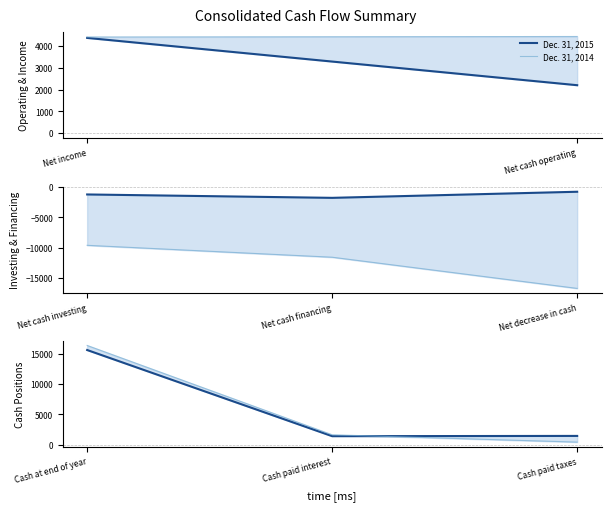

Is the value of Dec. 31, 2015 at Cash paid taxes greater than the value of Dec. 31, 2014 at Cash paid taxes?

Yes